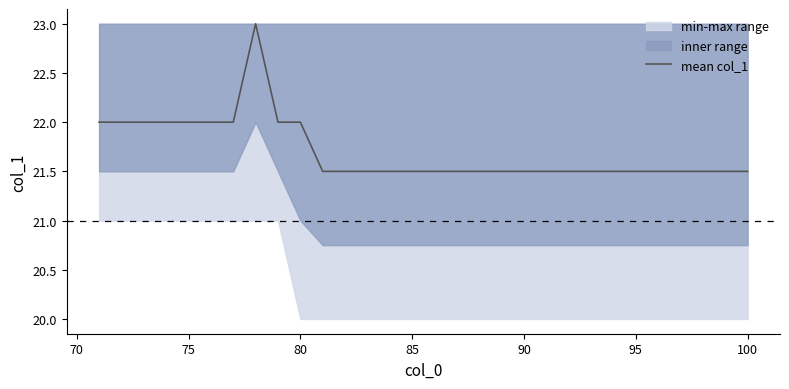

What is the difference between the second highest and second lowest values?

0.5